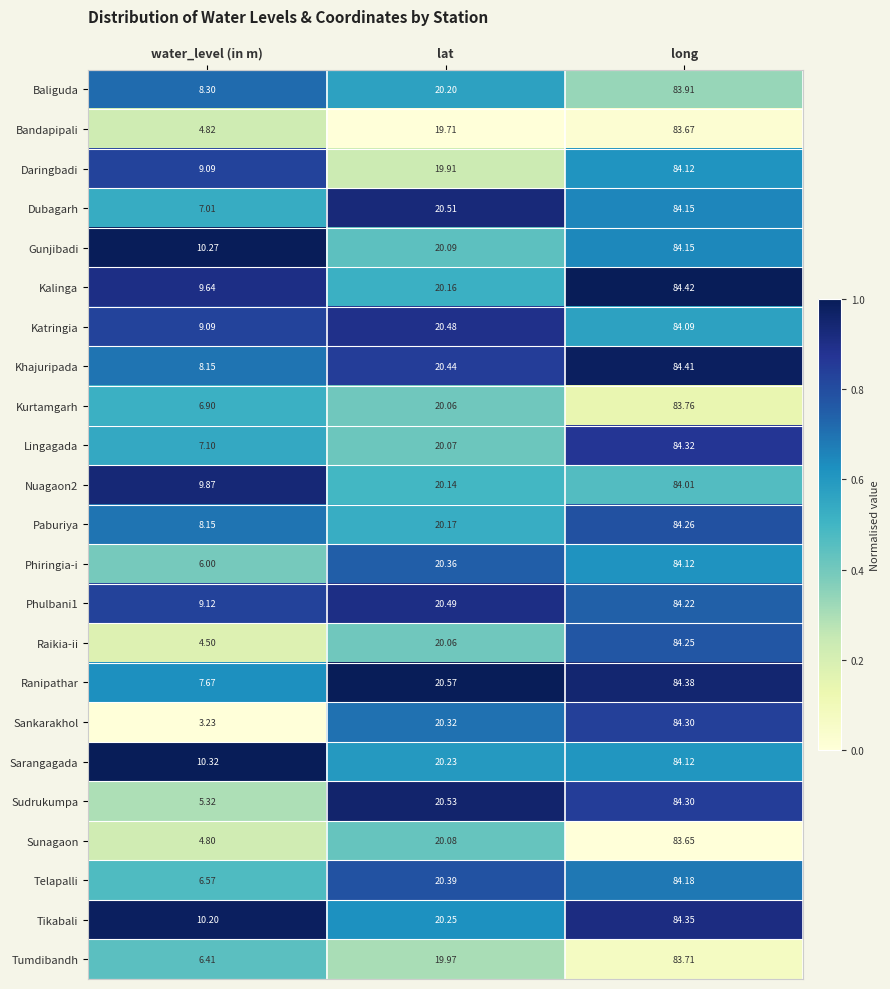

At which label does Telapalli first exceed 20?

lat